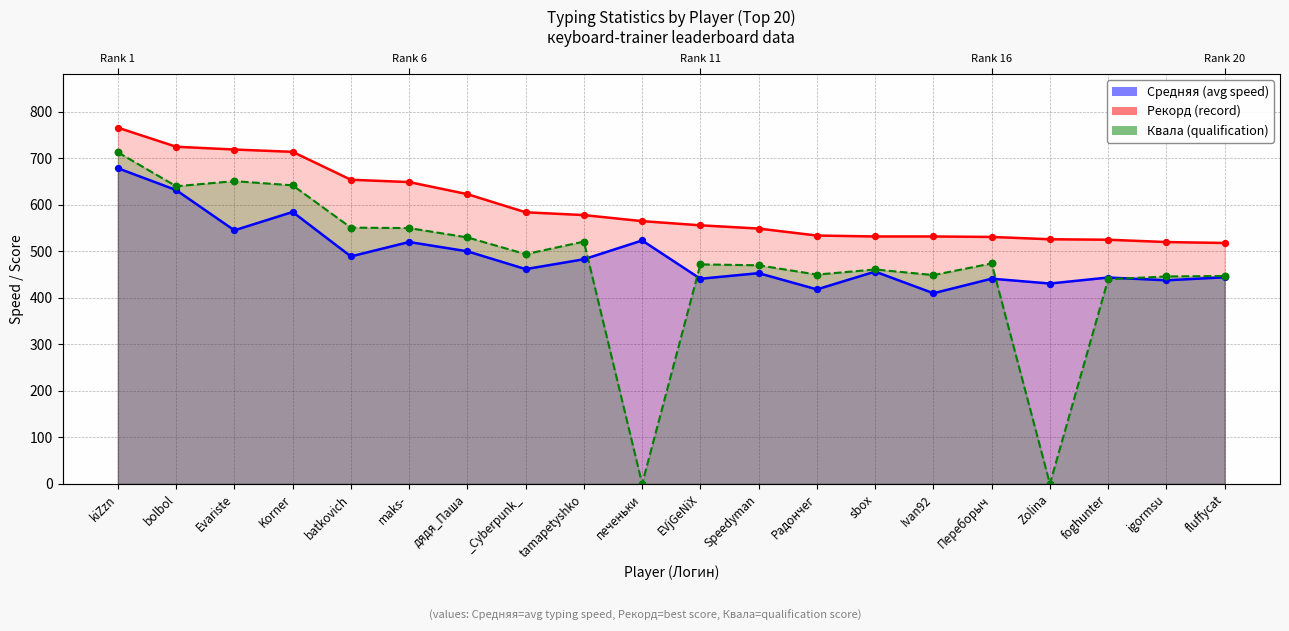

Which series contains the highest Y value?

Рекорд